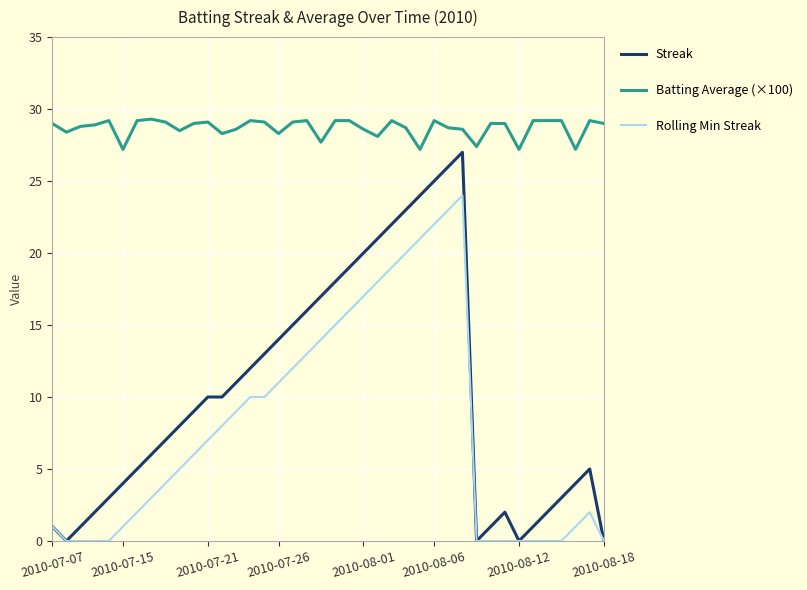

True or false: Batting Average (×100) and Rolling Min Streak cross at least once.

False